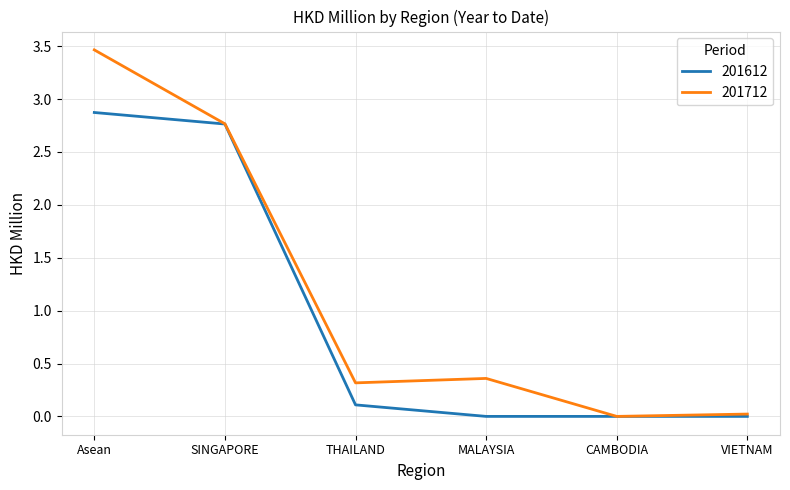

The 201712 series shows 2.8 at SINGAPORE. True or false?

True